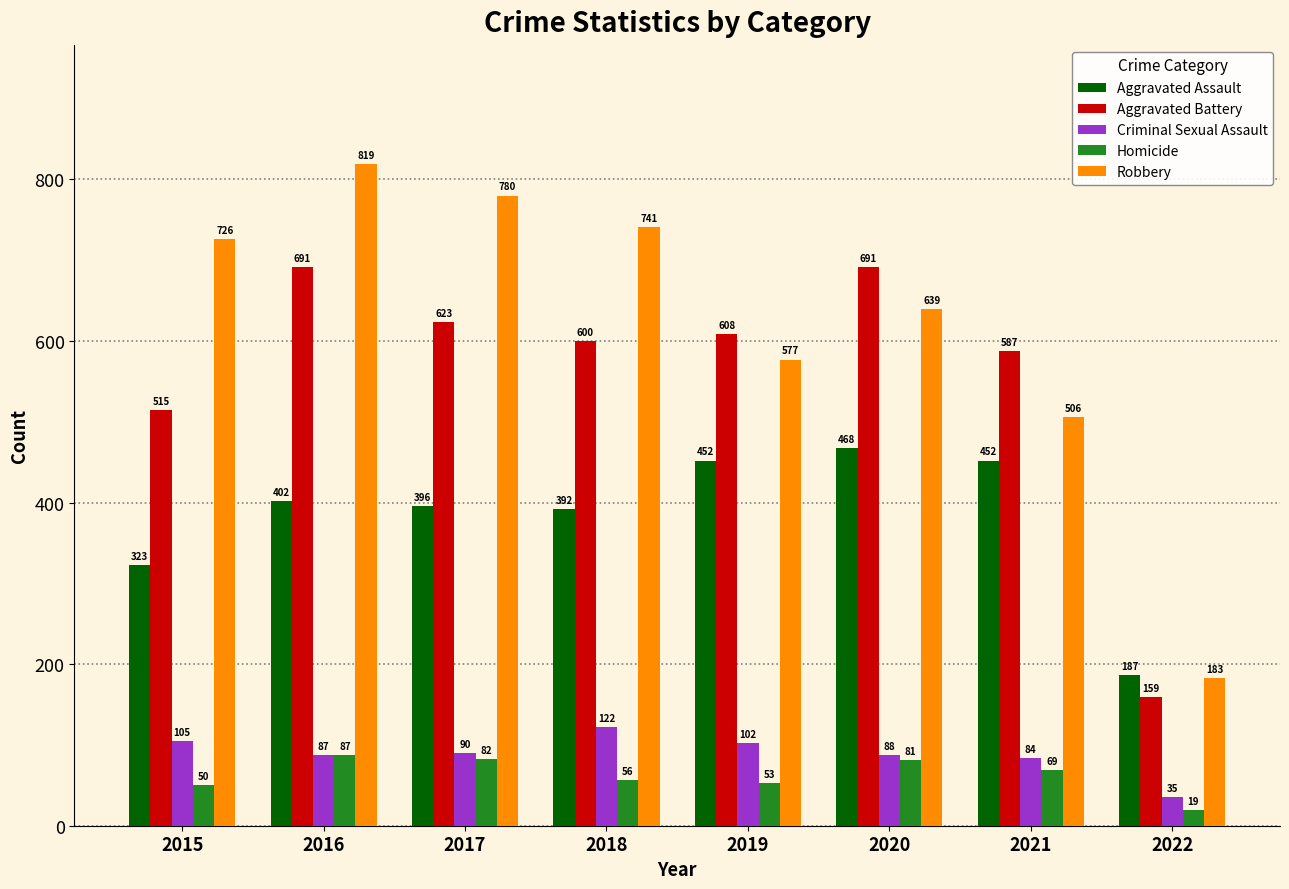

At which category is the sum across all series the highest?

2016